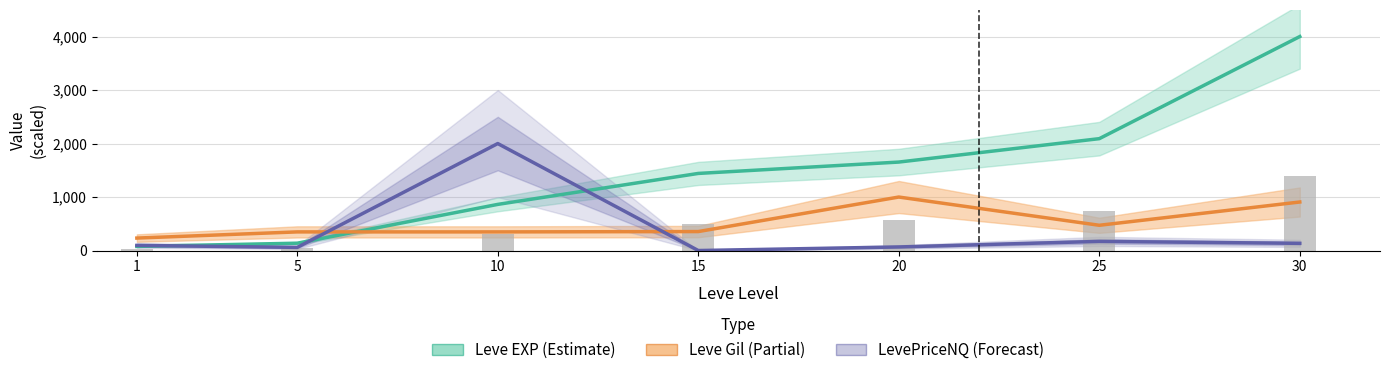

What is the minimum value for Leve Gil?

233.0